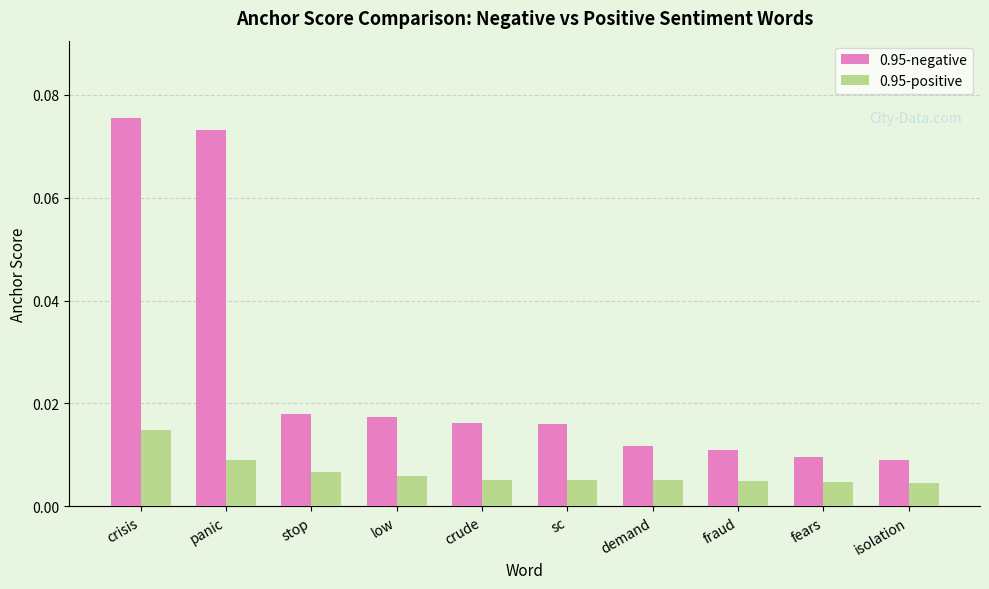

How many distinct data groups are displayed?

2